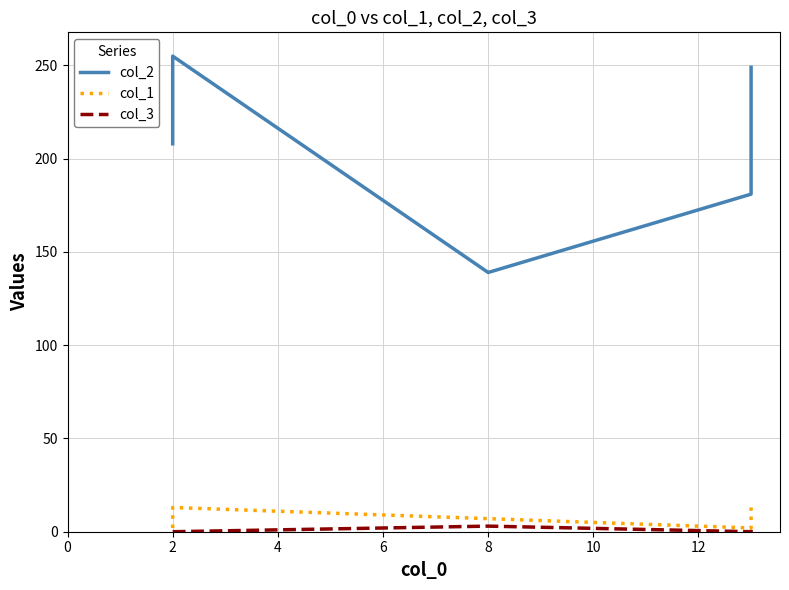

Reading left to right, list all the values displayed in this chart.

col_2: 208	255	139	181	249
col_1: 2	13	7	2	13
col_3: 0	0	3	0	1